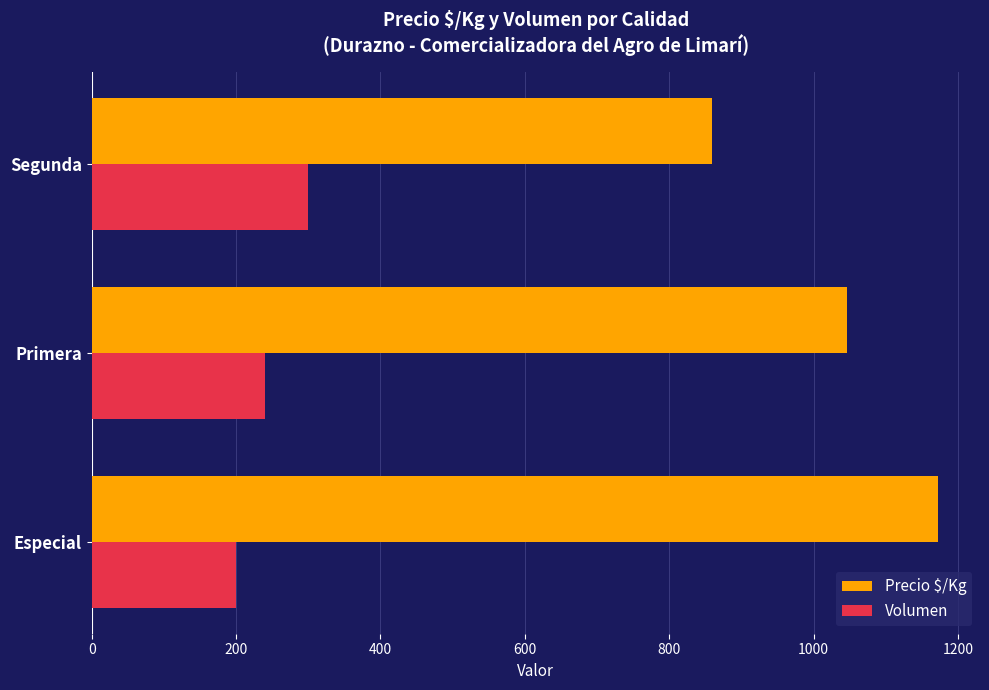

What is the average value of the Volumen series?

247